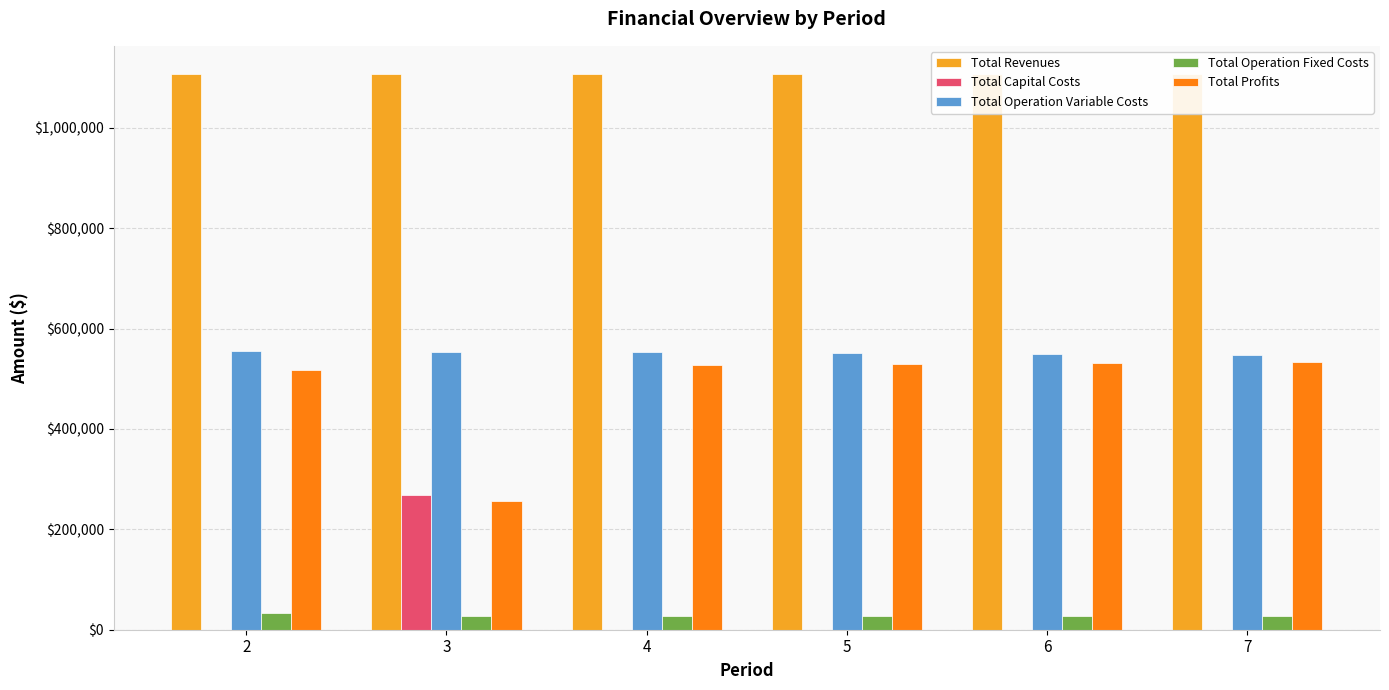

Reading left to right, transcribe all the data shown in this chart.

Total Revenues: 1108247.0	1108247.0	1108247.0	1108247.0	1108247.0	1108247.0
Total Capital Costs: 0.0	268800.0	0.0	0.0	0.0	0.0
Total Operation Variable Costs: 556258.0	554442.2	552623.8	550803.0	548979.6	547153.7
Total Operation Fixed Costs: 33627.6	28247.2	28247.2	28247.2	28247.2	28247.2
Total Profits: 518361.4	256757.7	527376.0	529196.8	531020.2	532846.1